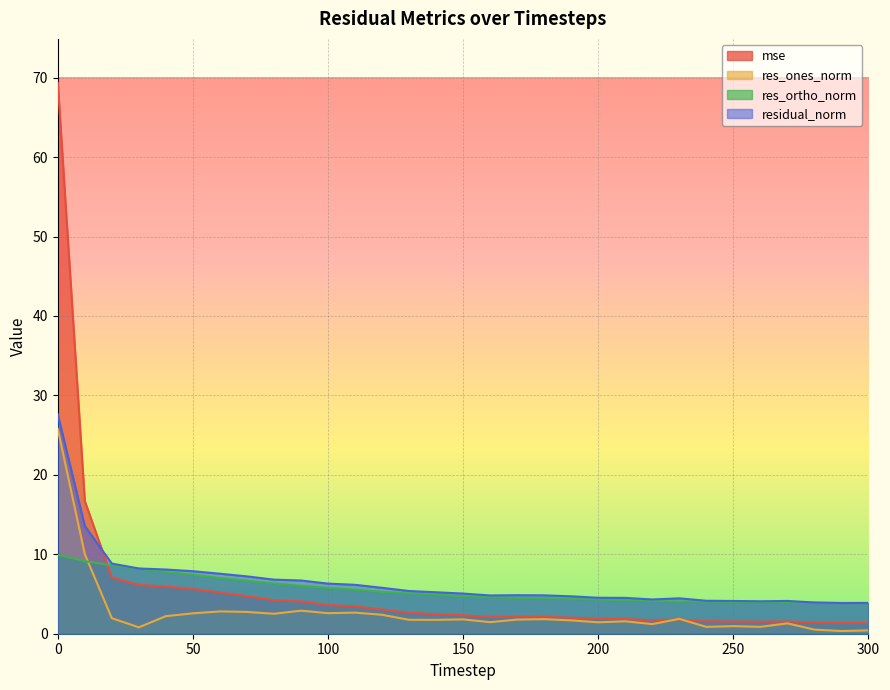

What is the maximum value shown in the chart?

69.3